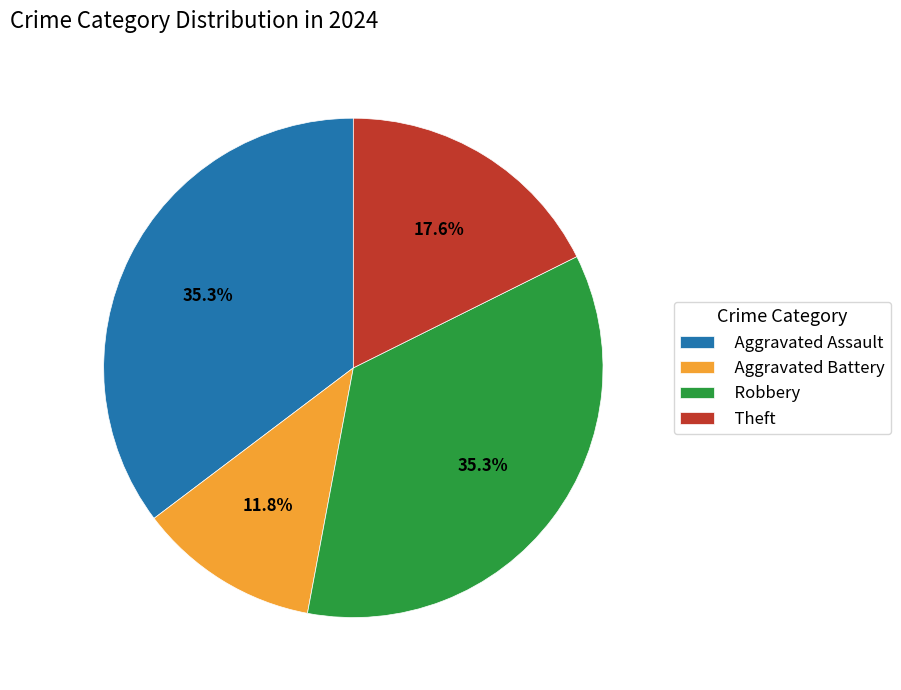

Is there a majority slice in this chart?

No